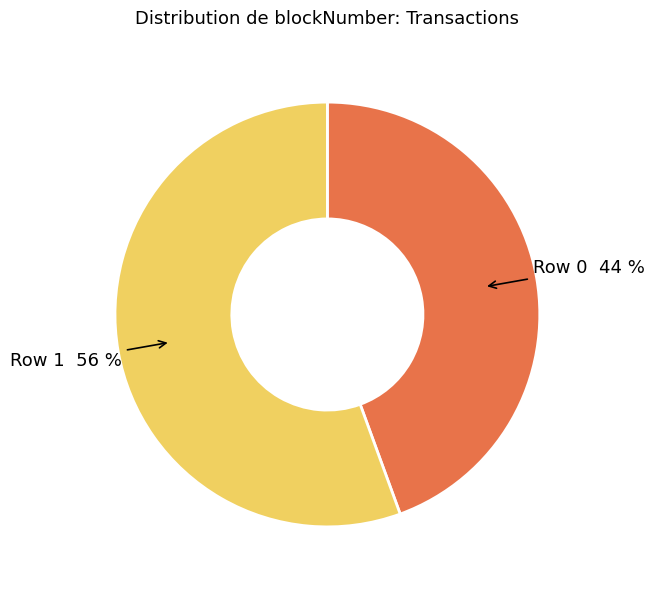

How many slices are in this pie chart?

2